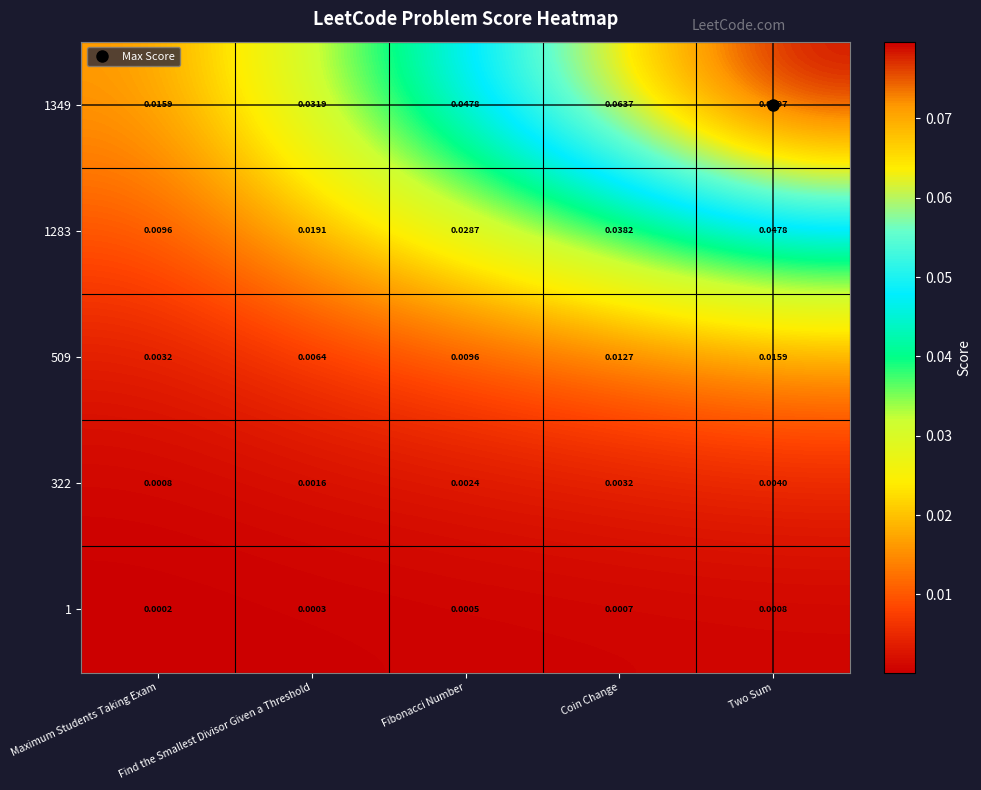

Is the value of 322 at Fibonacci Number greater than the value of 509 at Fibonacci Number?

No